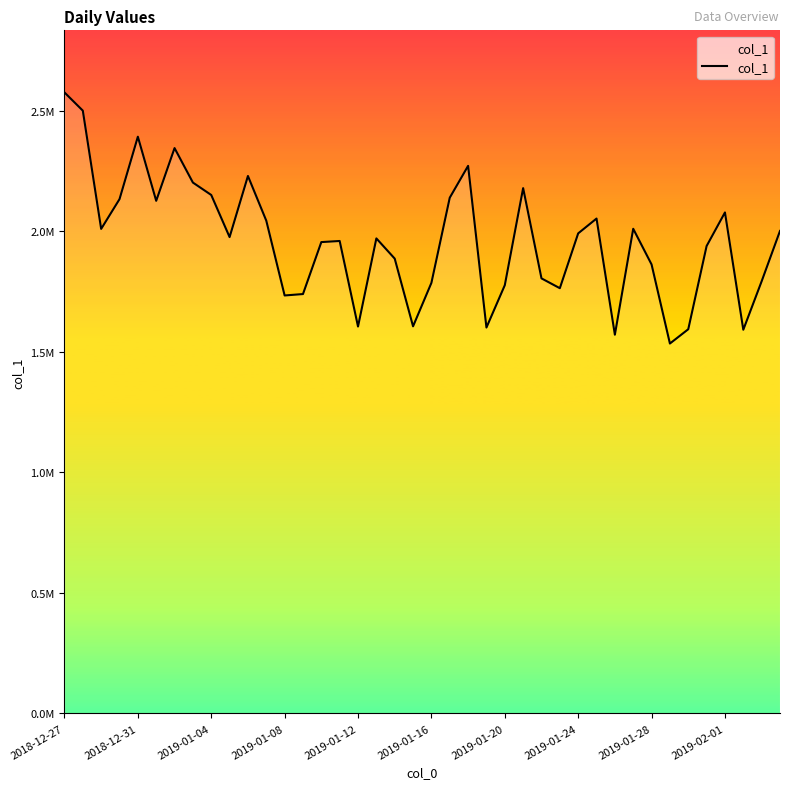

Does the chart have visible grid lines?

No